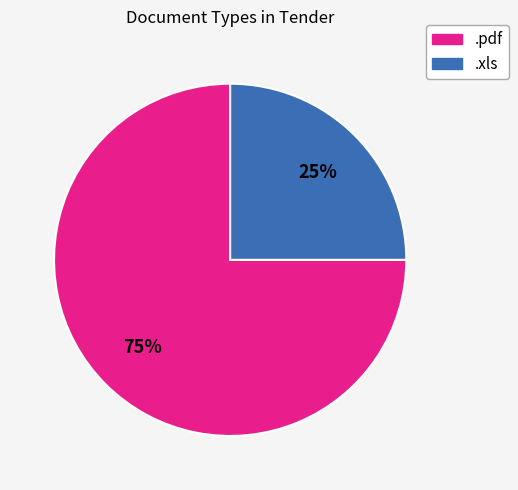

True or false: .xls accounts for 25% of the total.

True